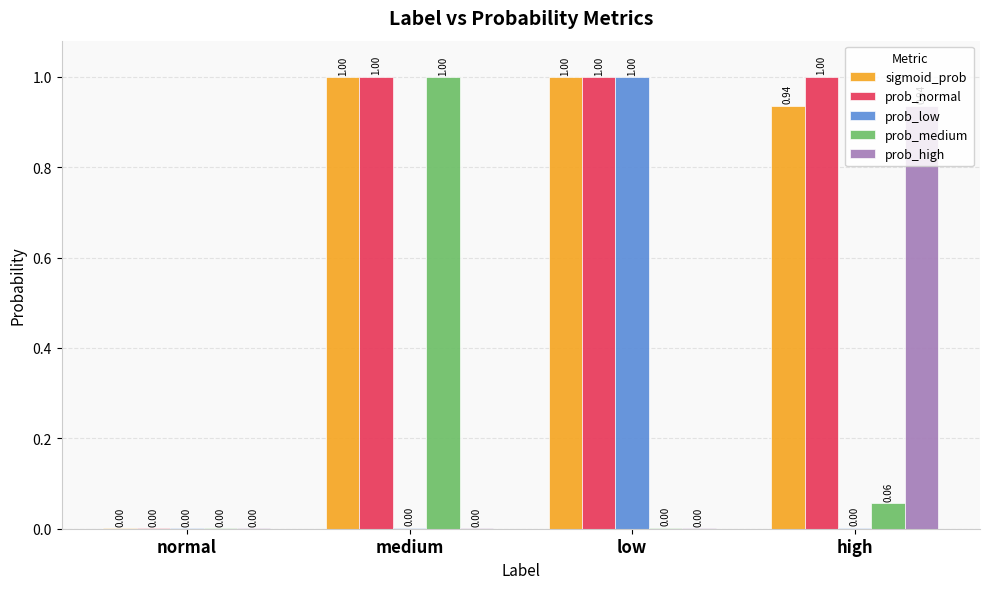

What is the sum of all sigmoid_prob values?

2.9